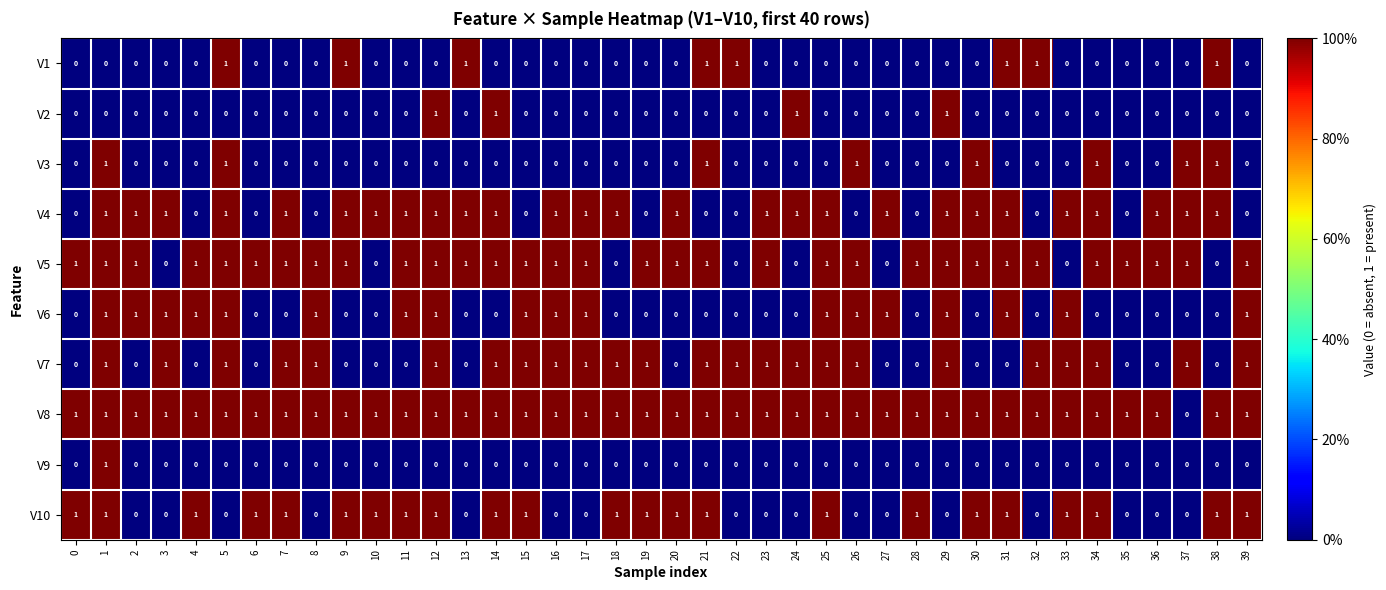

Is the value of V3 at 30 greater than the value of V6 at 0?

Yes